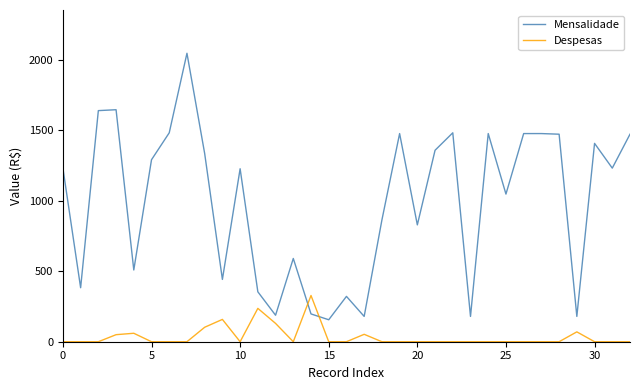

Which series ends up on top after the final intersection of Mensalidade and Despesas?

Mensalidade